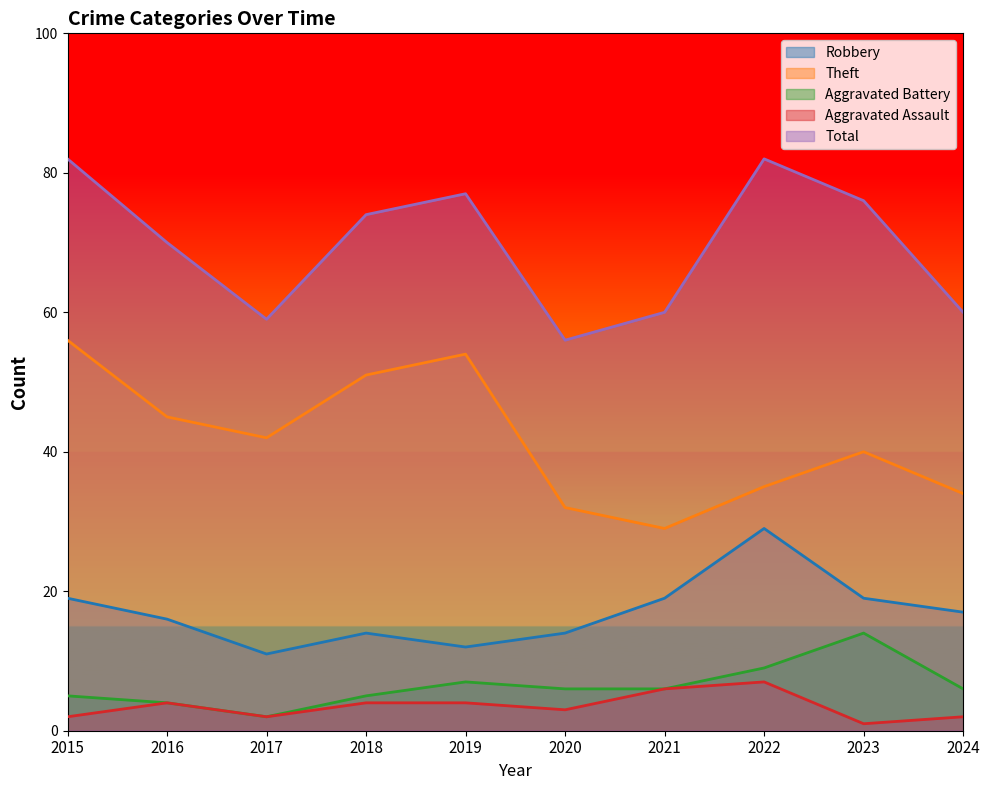

Which label corresponds to the largest value in the chart?

2015